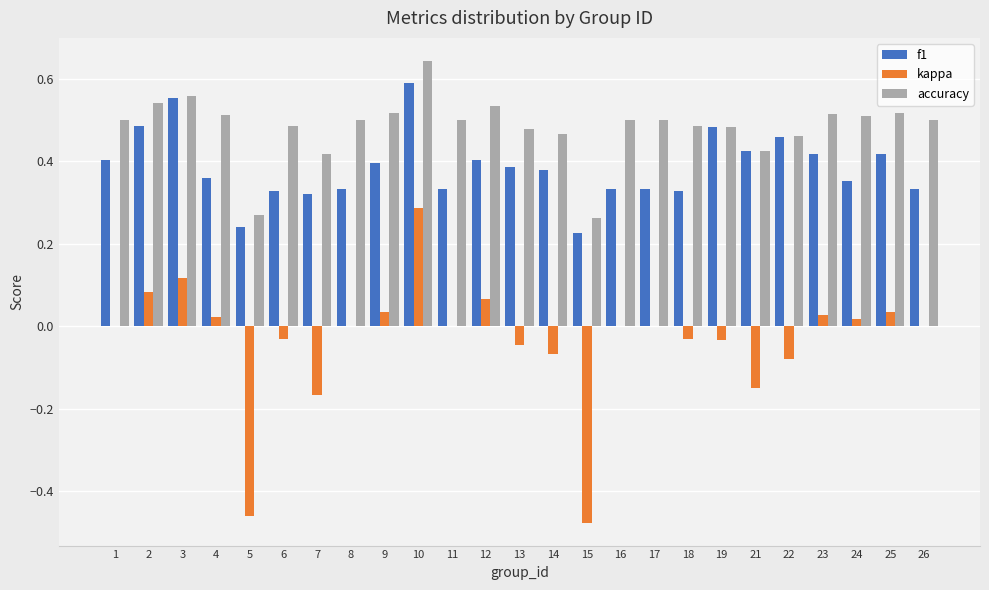

At which label does f1 reach its peak?

10